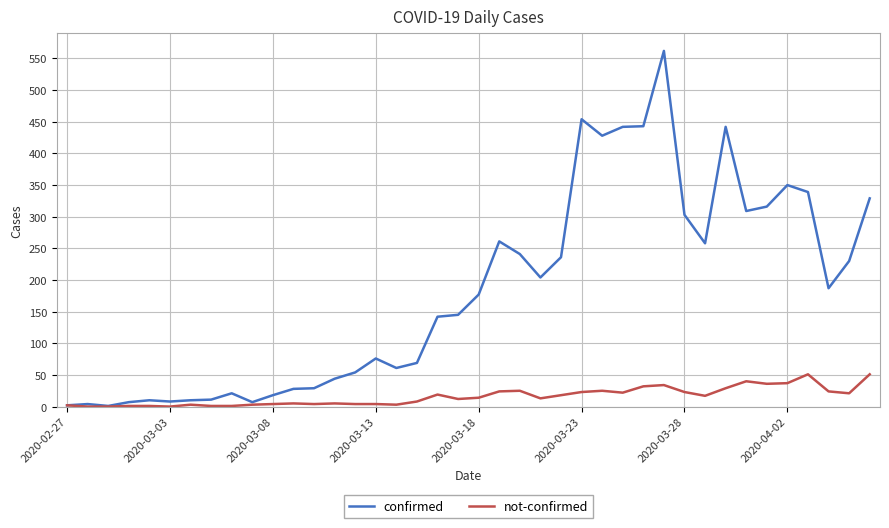

Which series has the largest range (max minus min)?

confirmed